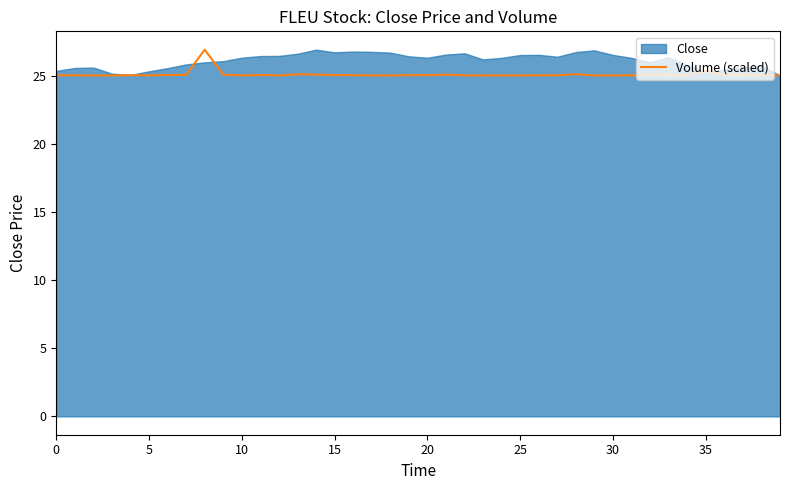

How many lines are shown in the chart?

1